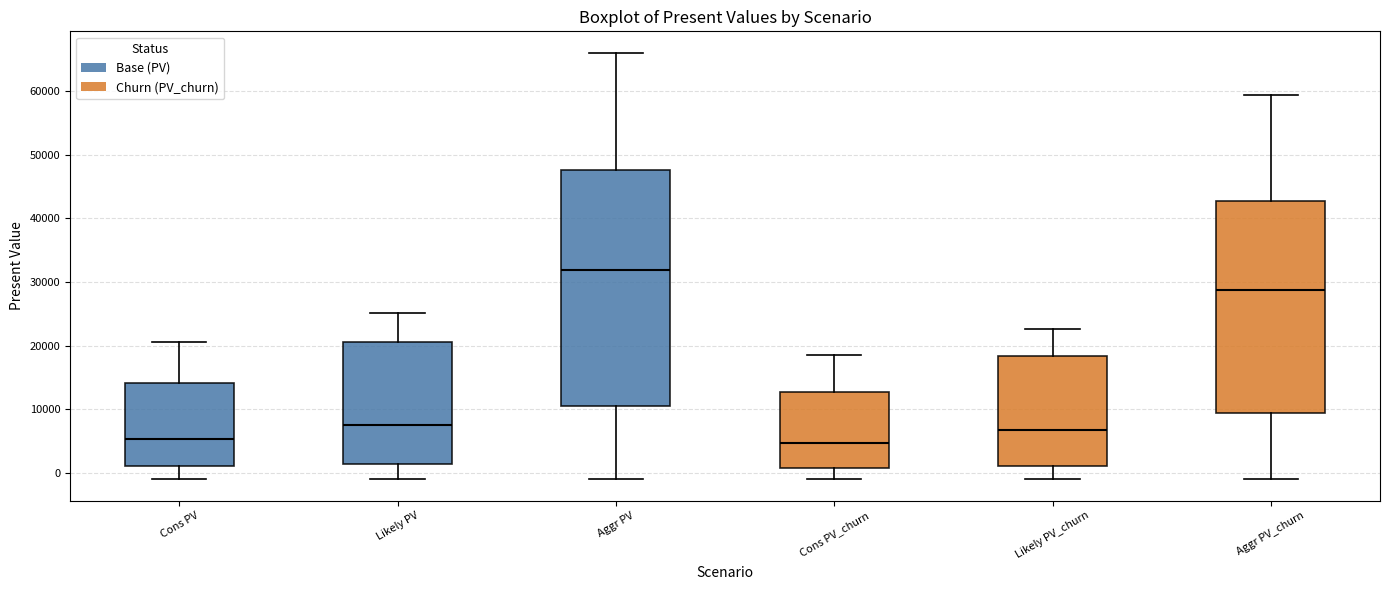

Reading left to right, read every box against the y-axis: the position of its median line, the range the box covers, and the ends of its whiskers. The values are not printed on the chart, so give them approximately, as read against the axis.

Cons PV: median 5000, box 1000 to 14000, whiskers -1000 to 21000
Likely PV: median 8000, box 1000 to 20000, whiskers -1000 to 25000
Aggr PV: median 32000, box 11000 to 48000, whiskers -1000 to 66000
Cons PV_churn: median 5000, box 1000 to 13000, whiskers -1000 to 18000
Likely PV_churn: median 7000, box 1000 to 18000, whiskers -1000 to 23000
Aggr PV_churn: median 29000, box 9000 to 43000, whiskers -1000 to 59000